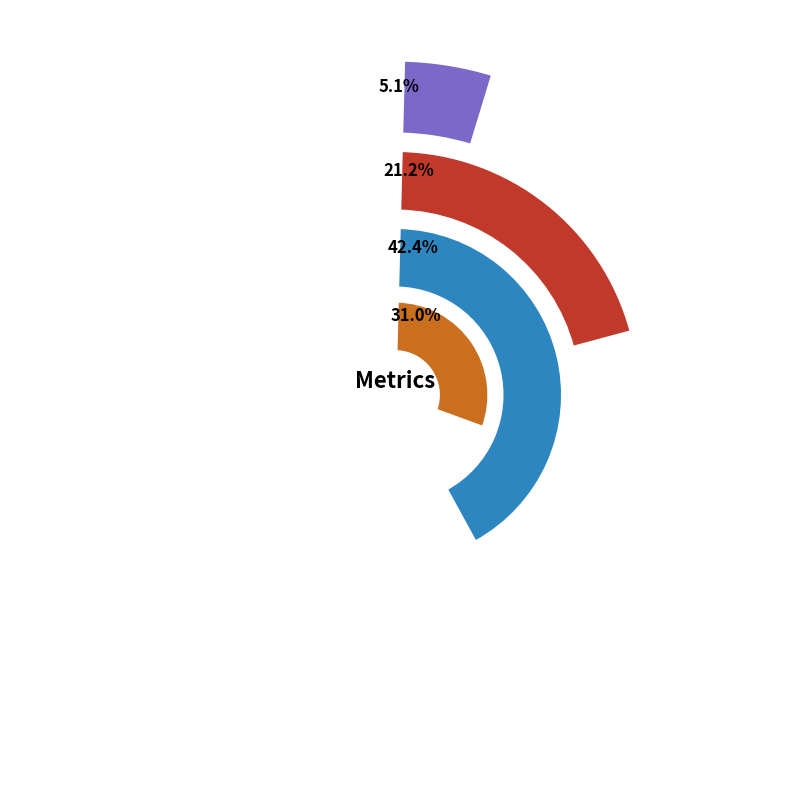

How much of the chart is everything except MSE?

94.9%